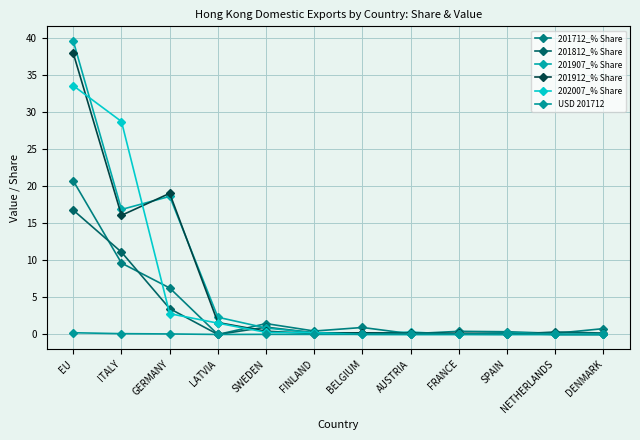

Does the chart display data point markers on the line(s)?

Yes